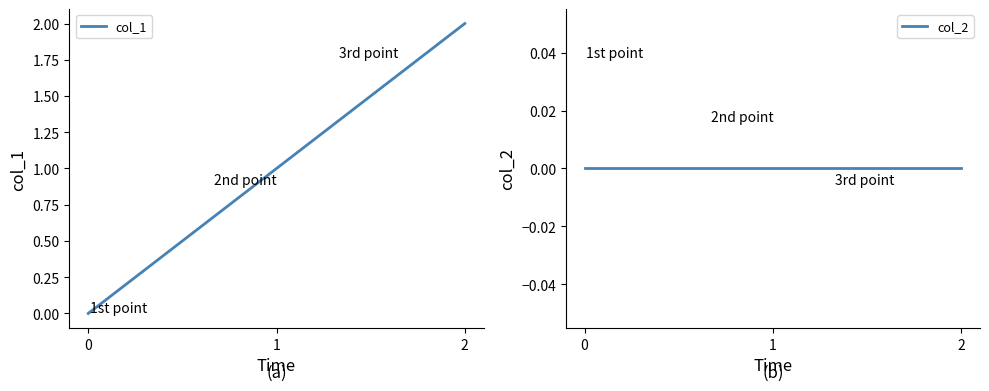

At how many categories does at least one series exceed 1?

1